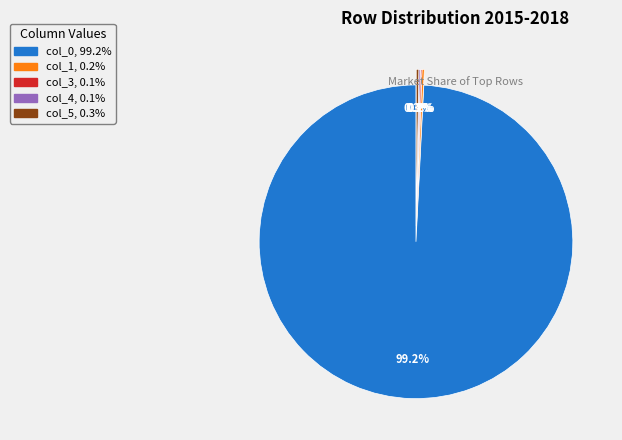

Does any single category account for the majority?

Yes